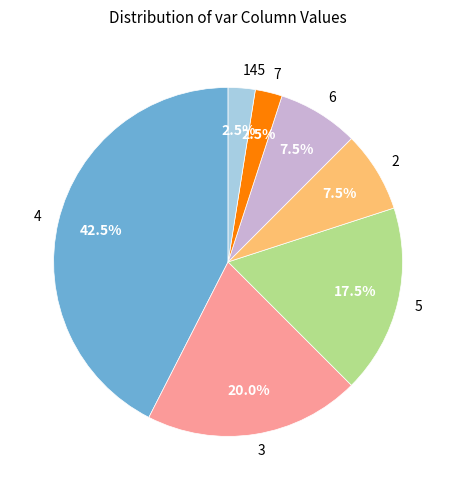

Does any single category account for the majority?

No